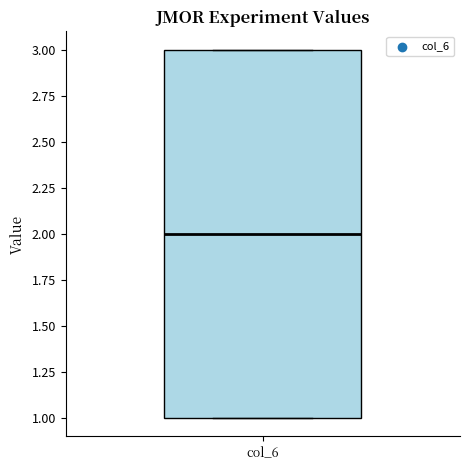

Where is the upper edge of the box for col_6 on the y-axis? The values are not printed on the chart, so give them approximately, as read against the axis.

3